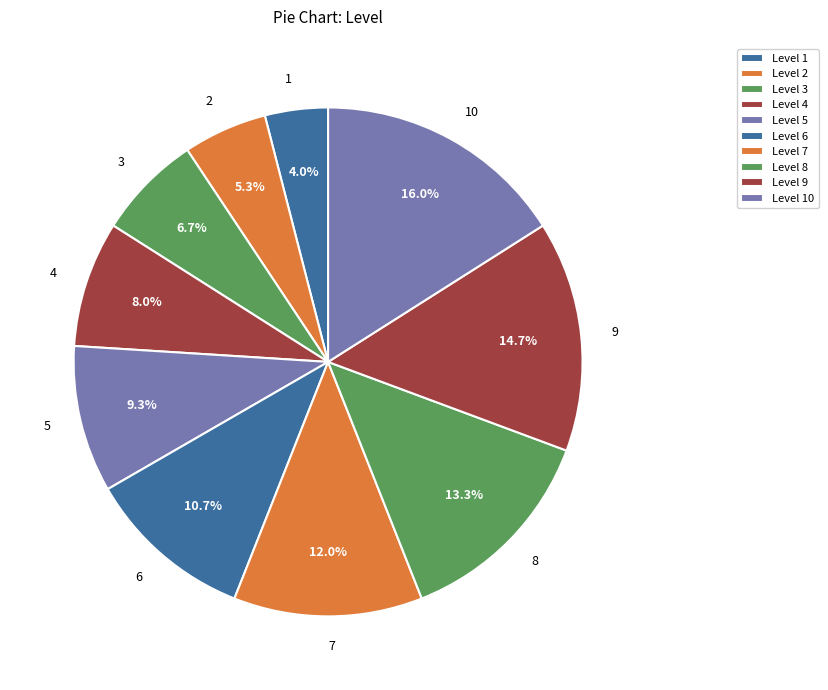

The 3 slice represents 7% of the pie. True or false?

True